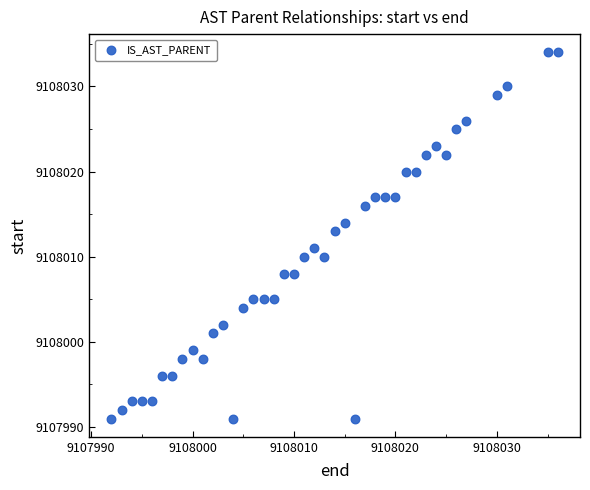

What is the range of X values (max minus min)?

44